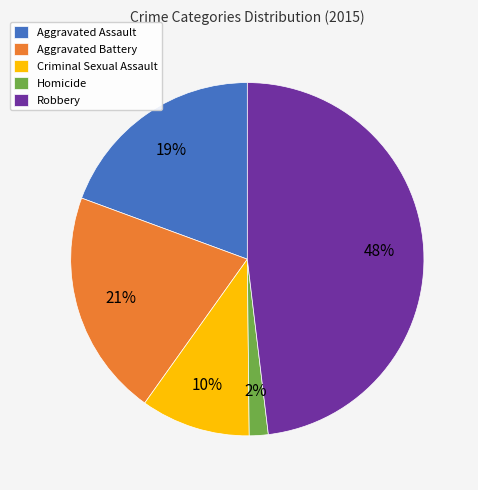

To the nearest percent, what is the average slice percentage?

20%